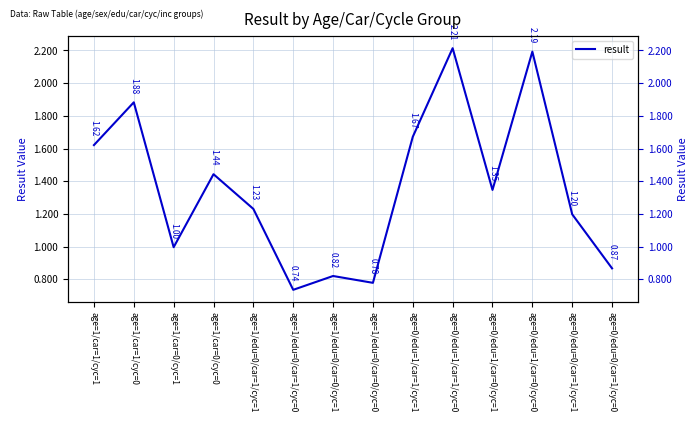

What is the change in value from age=1/edu=0/car=0/cyc=0 to age=0/edu=1/car=1/cyc=1?

+0.9